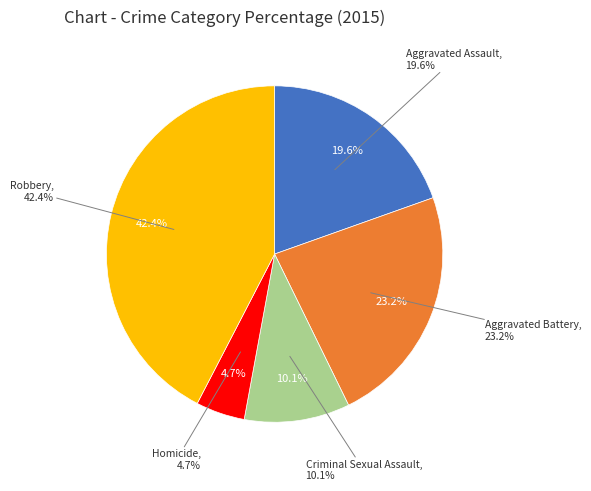

How many slices are in this pie chart?

5